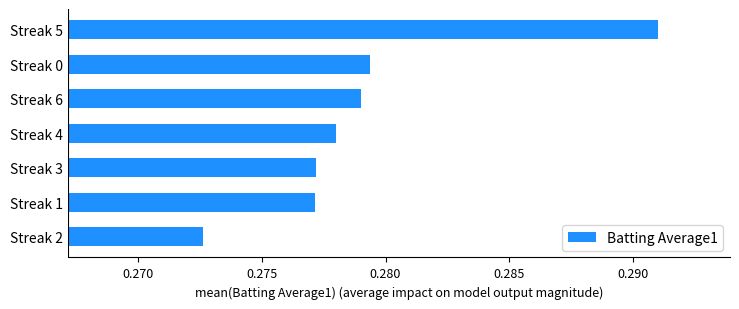

Which label corresponds to the largest value in the chart?

Streak 5